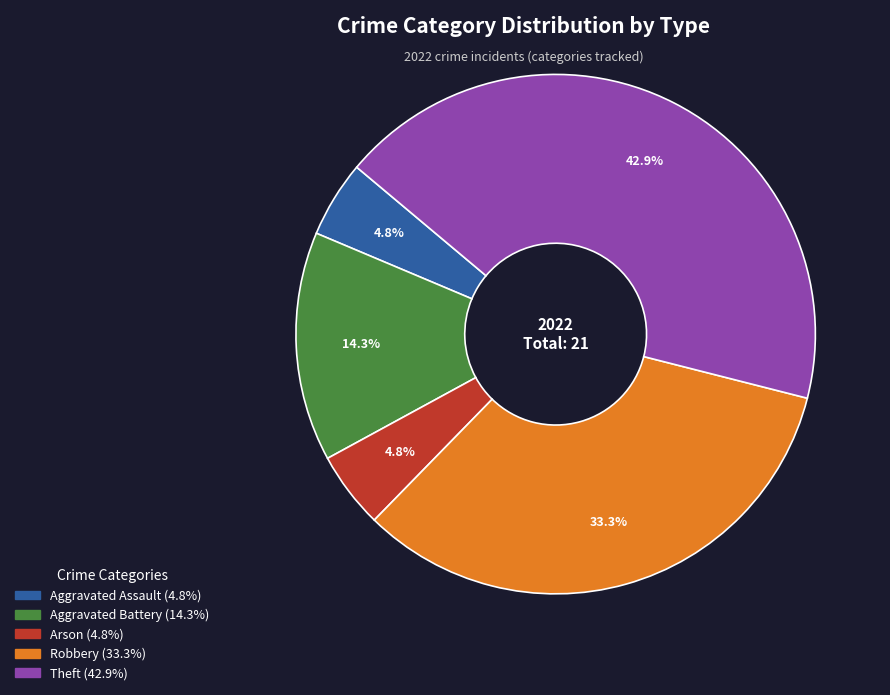

The Robbery slice represents 27% of the pie. True or false?

False